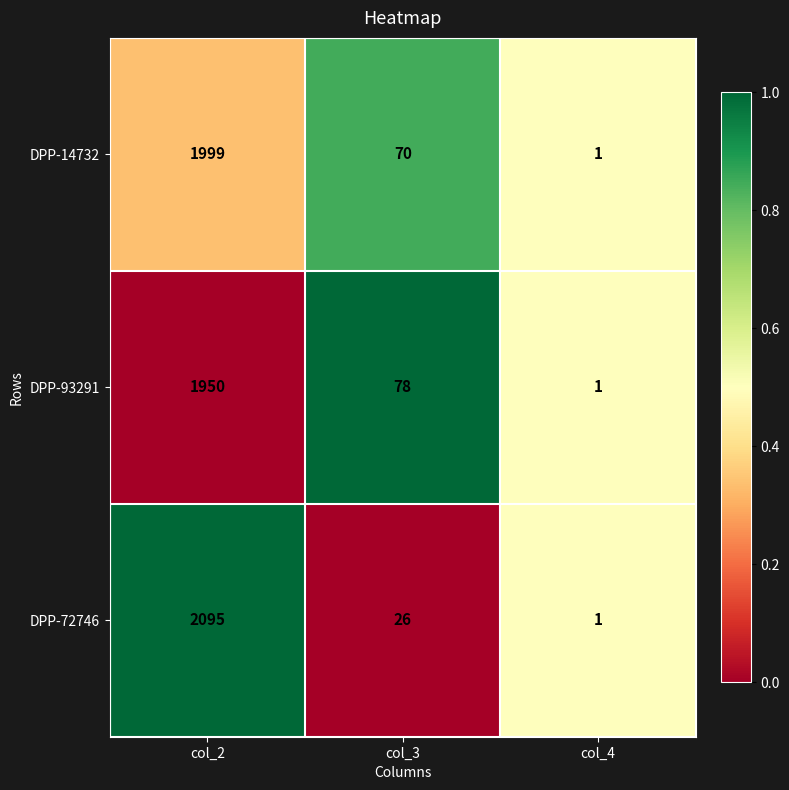

Reading right to left, extract all data points from this chart.

DPP-14732: col_4=1	col_3=70	col_2=1999
DPP-93291: col_4=1	col_3=78	col_2=1950
DPP-72746: col_4=1	col_3=26	col_2=2095